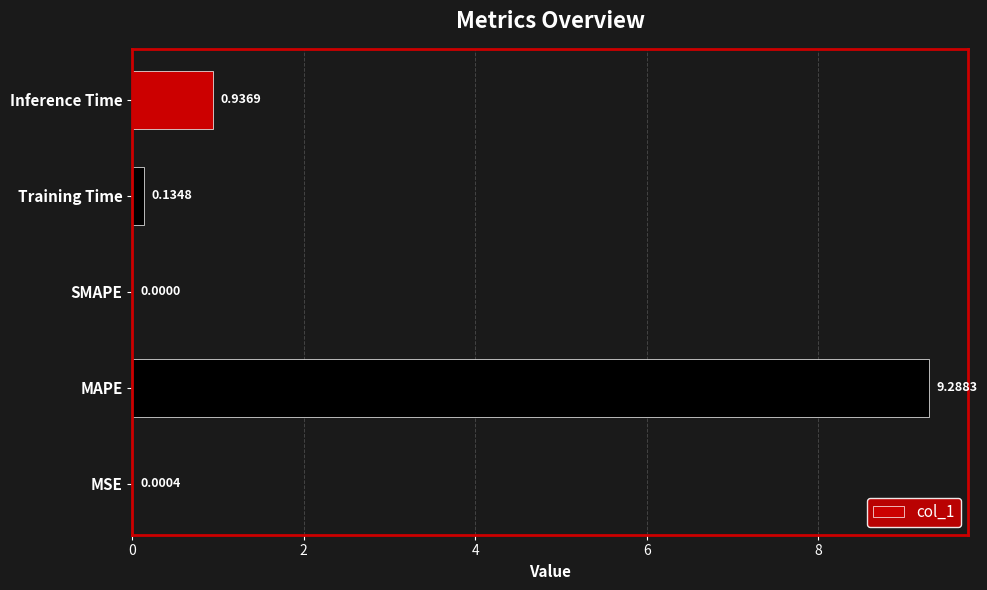

What is the sum of all values?

10.4